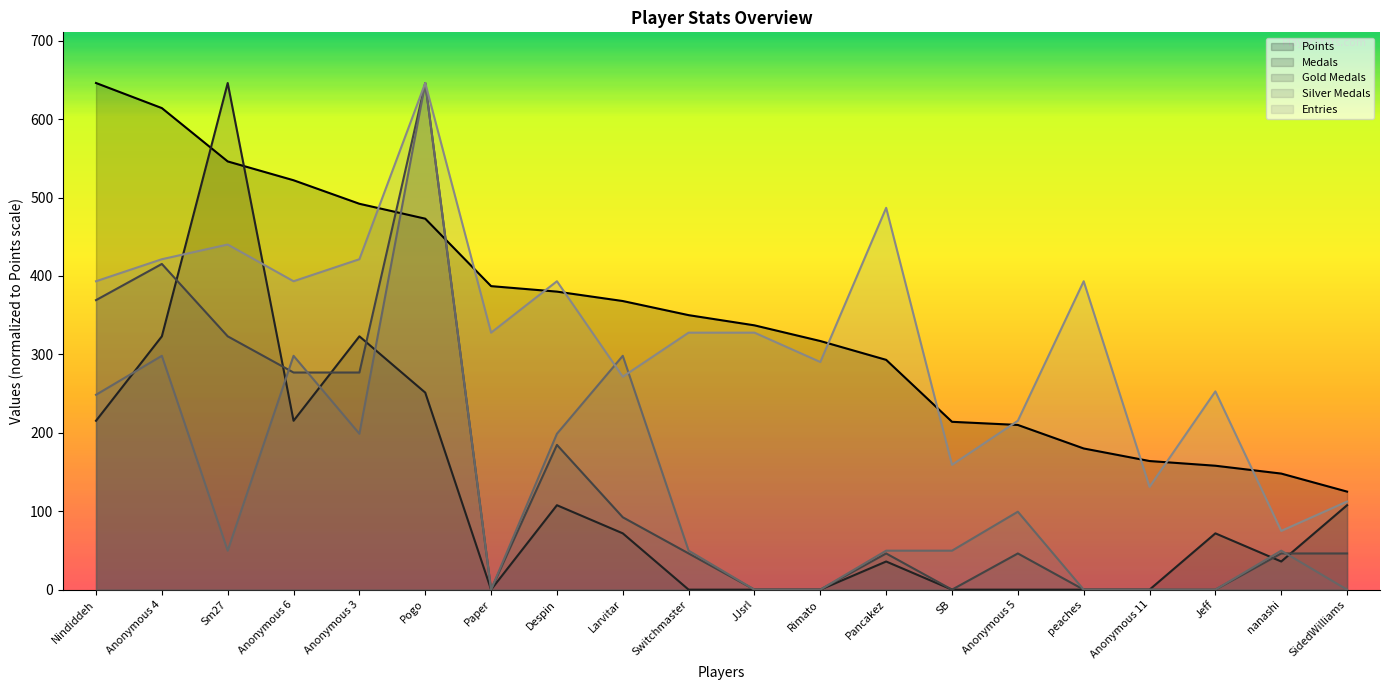

What position from the left is Anonymous 3?

5